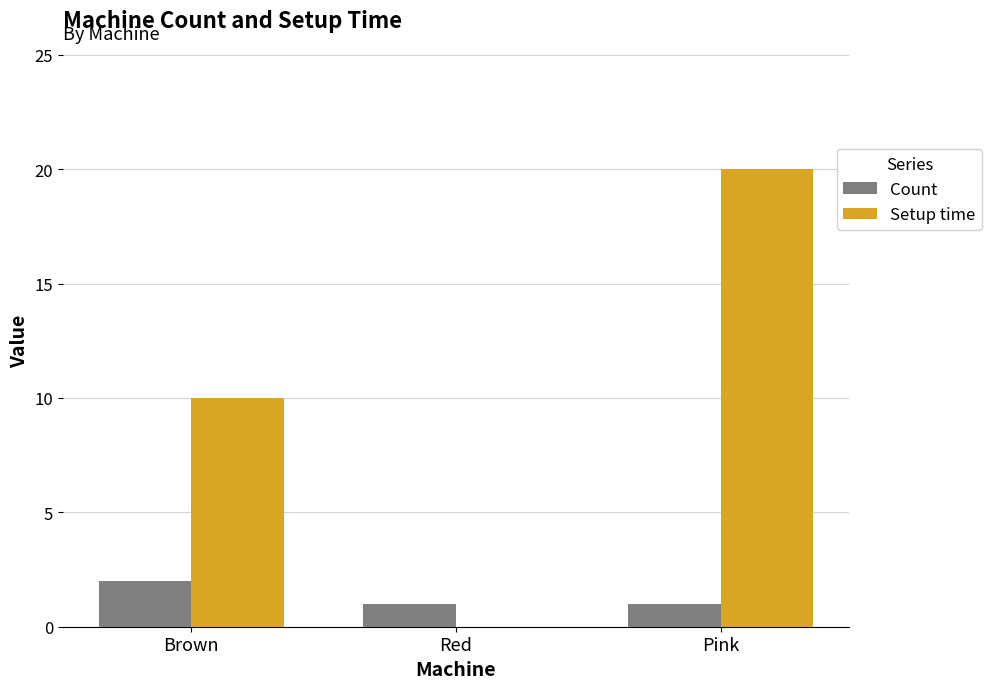

Reading left to right, extract all data points from this chart.

Count: Brown=2	Red=1	Pink=1
Setup time: Brown=10	Red=0	Pink=20